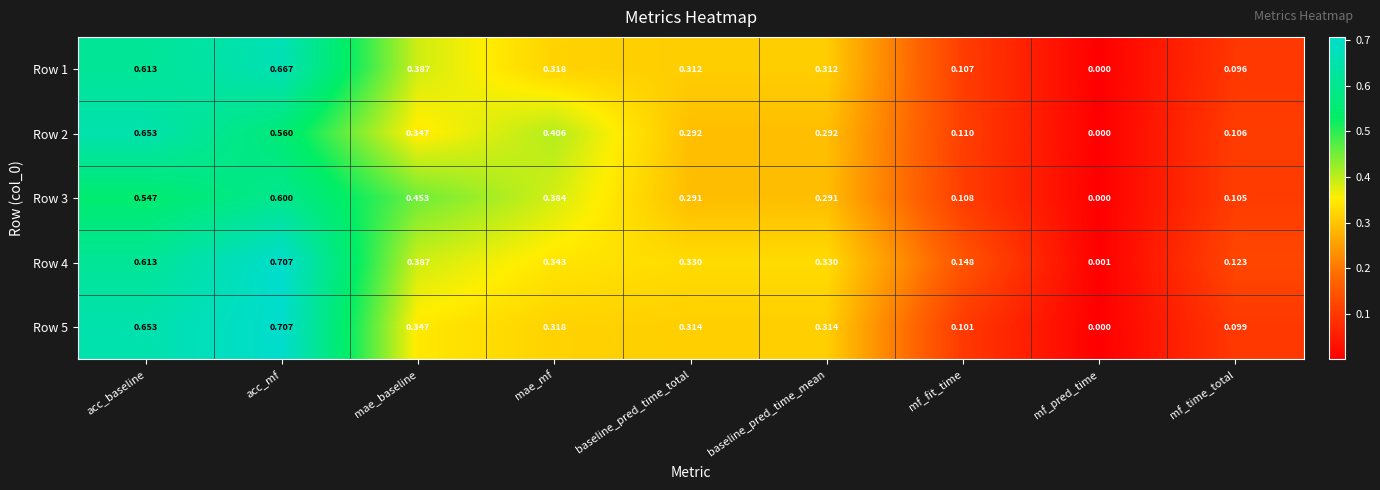

Where is Row 5 nearest to the value 0?

mf_pred_time